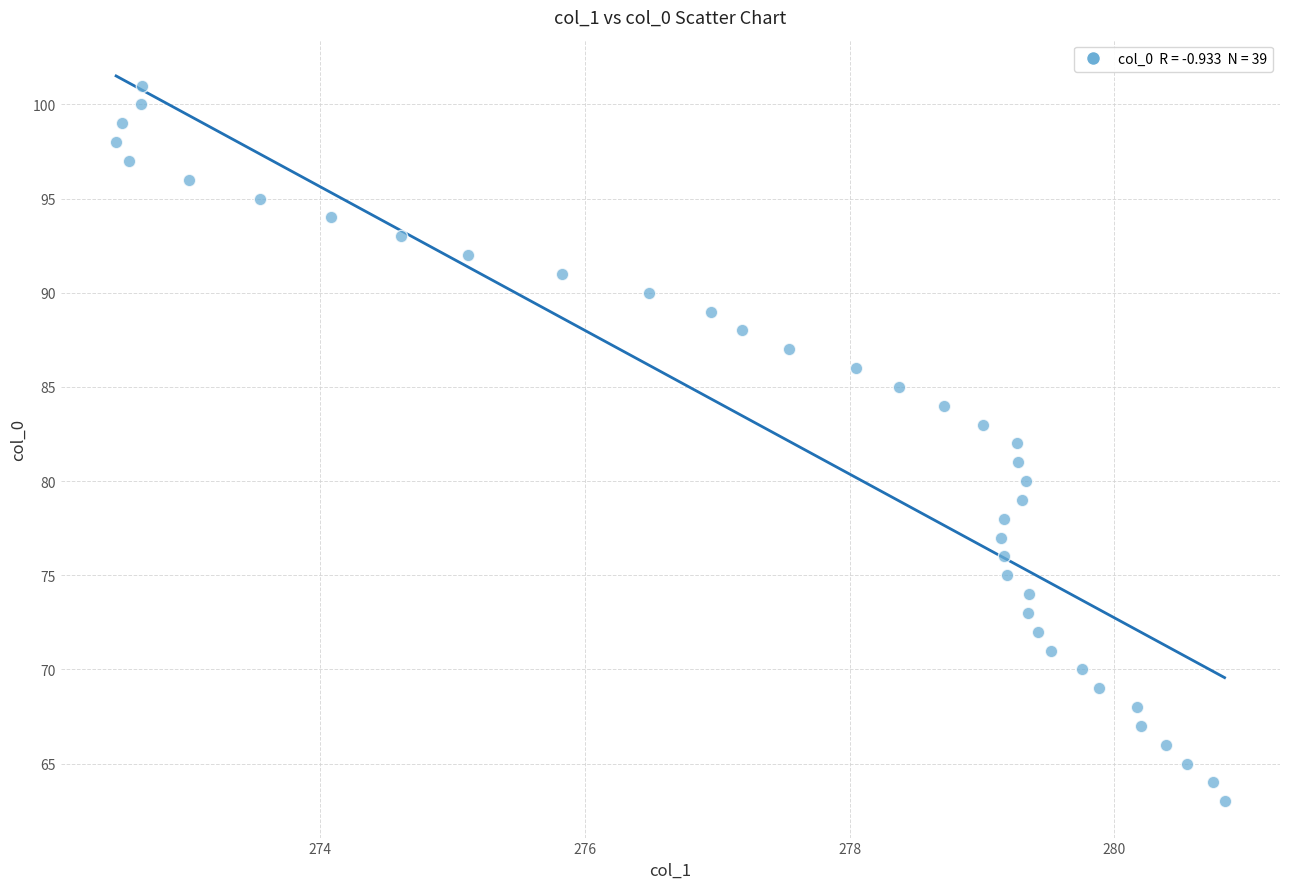

What is the range of Y values (max minus min)?

38